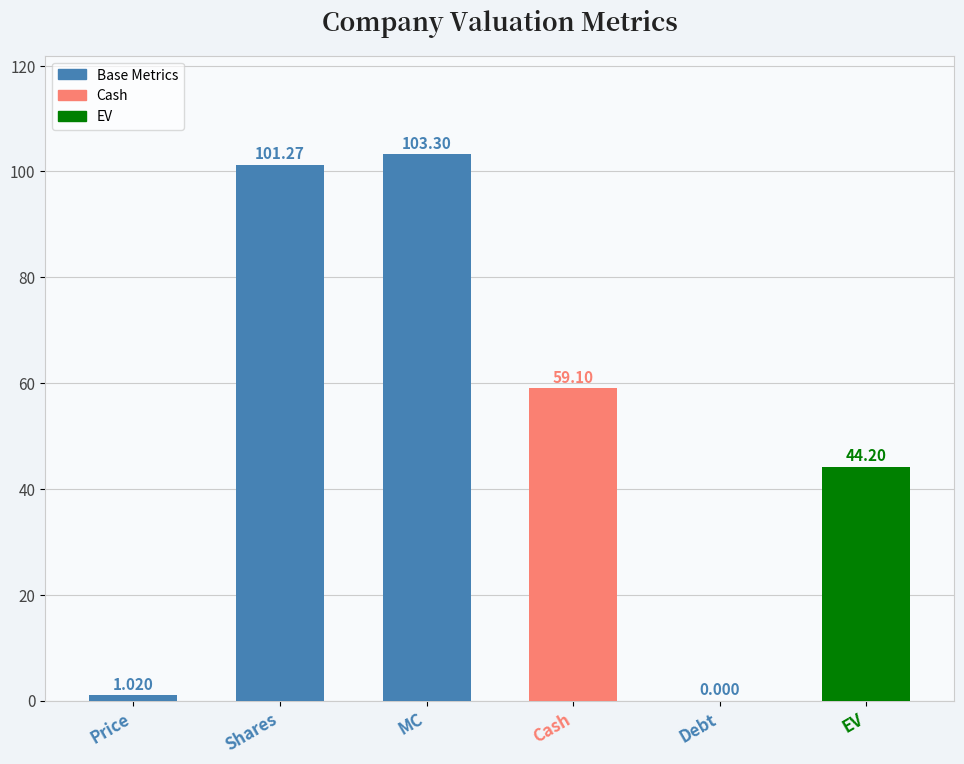

Does the chart contain stacked bars?

No